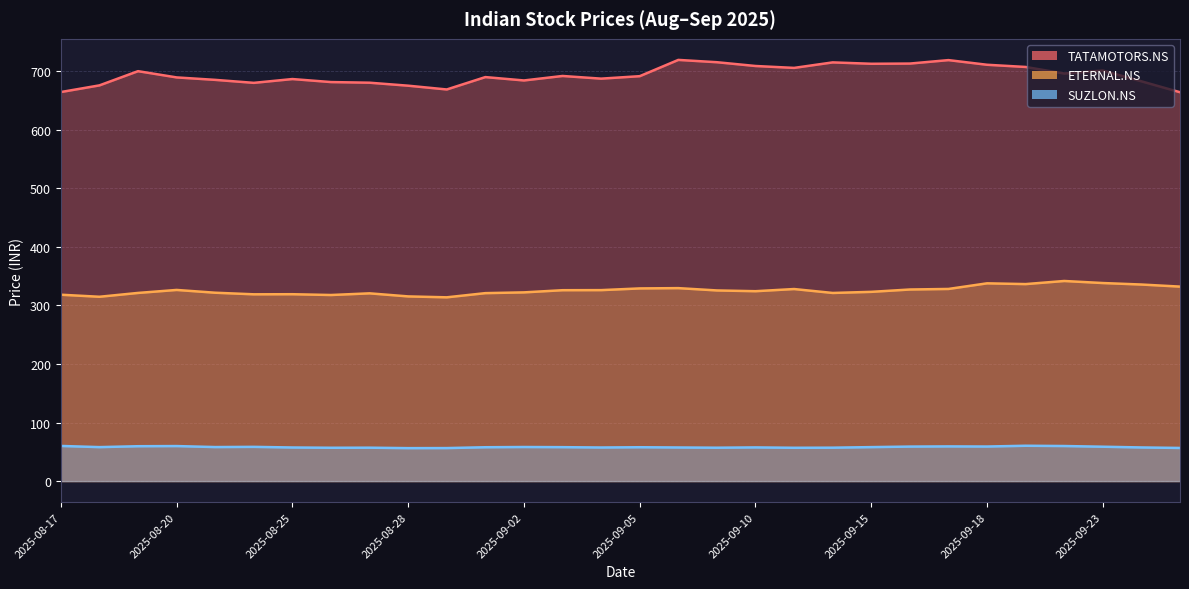

Which label corresponds to the smallest value in the chart?

2025-08-28